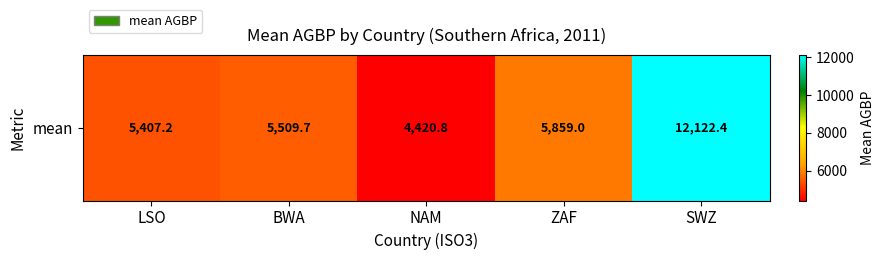

At which category does the chart reach its peak across all series?

SWZ